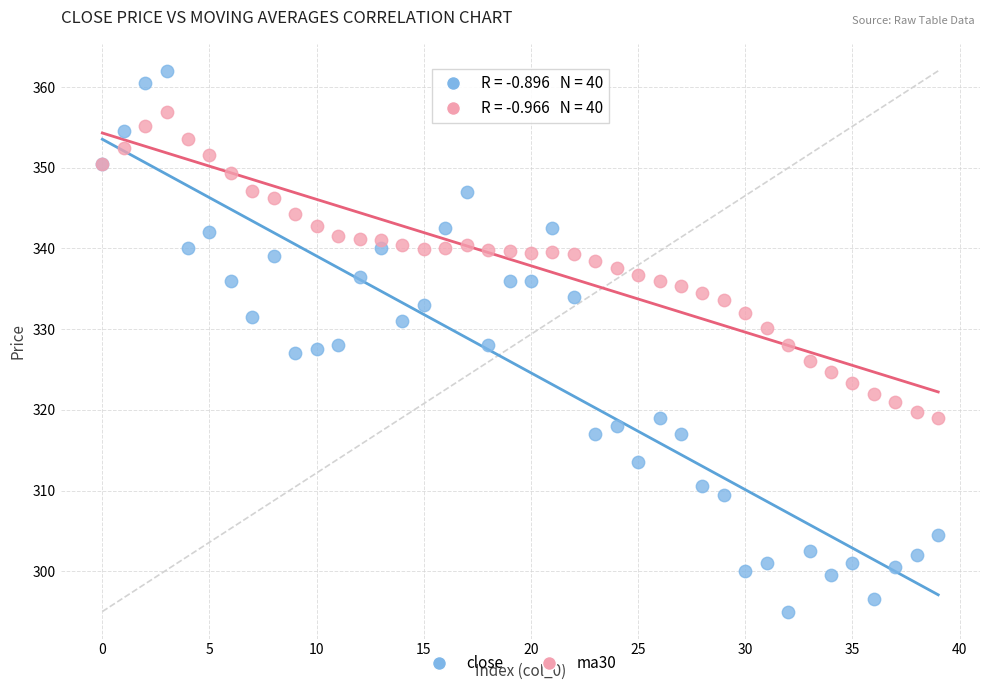

Which series reaches the minimum Y coordinate?

close